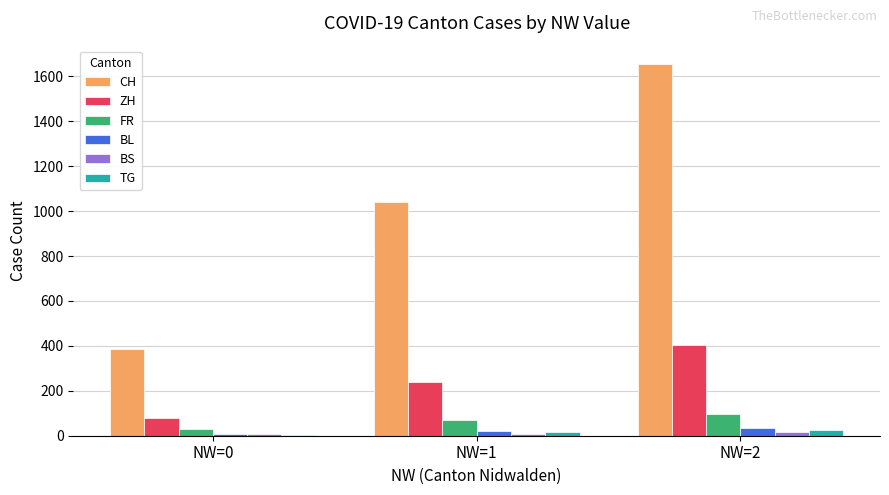

What is the maximum value for ZH?

403.7